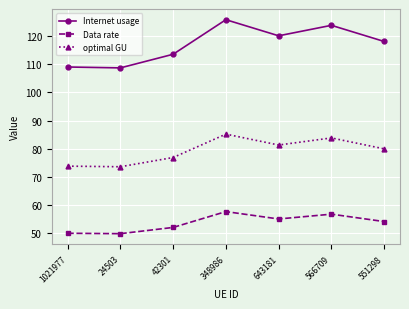

The value of optimal GU at 42301 is 76.9. True or false?

True